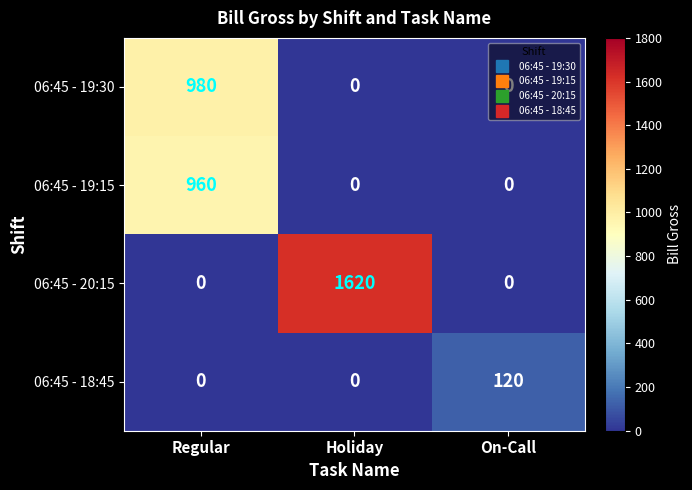

How many positive values does the 06:45 - 19:30 series have?

1